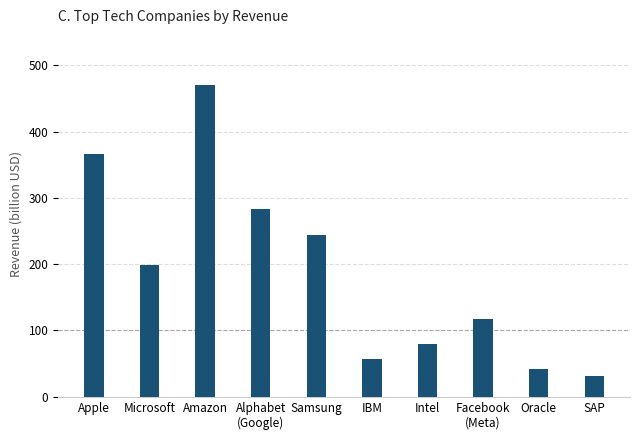

List the labels in order of value, smallest first.

SAP, Oracle, IBM, Intel, Facebook
(Meta), Microsoft, Samsung, Alphabet
(Google), Apple, Amazon